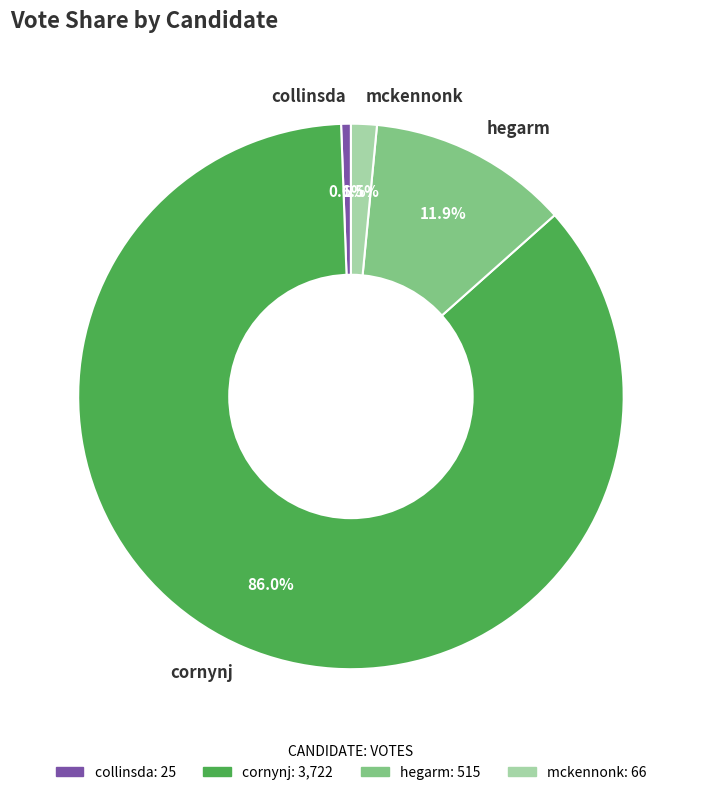

Is it true that collinsda is 14% of the pie?

False